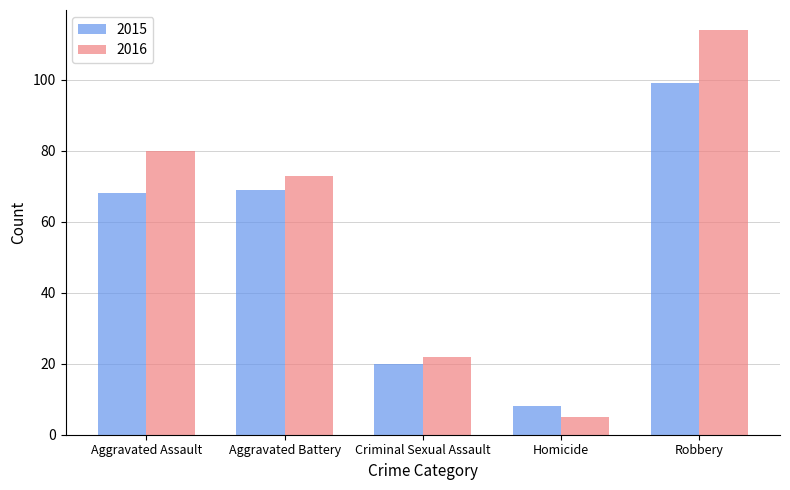

Reading right to left, list all the values displayed in this chart.

2015: 99	8	20	69	68
2016: 114	5	22	73	80